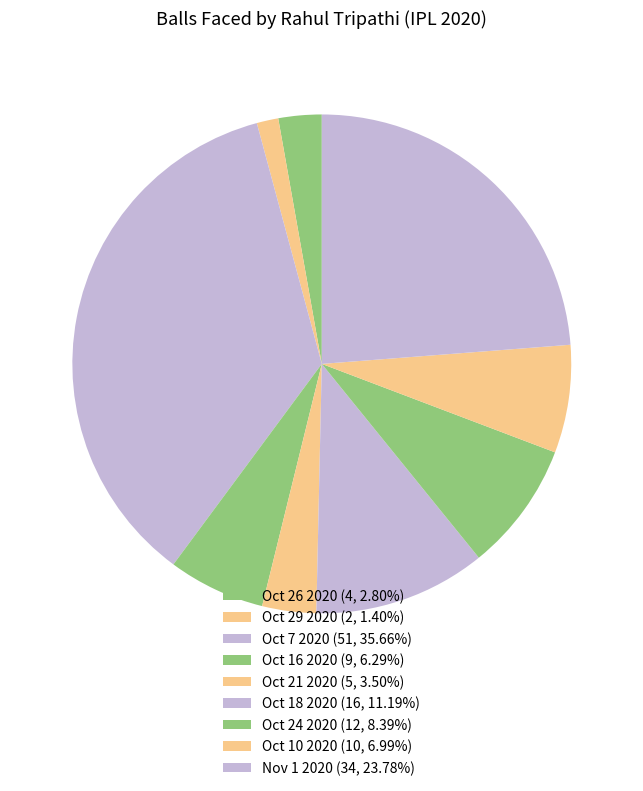

What is the change in value from Oct 29 2020 to Oct 10 2020?

+8